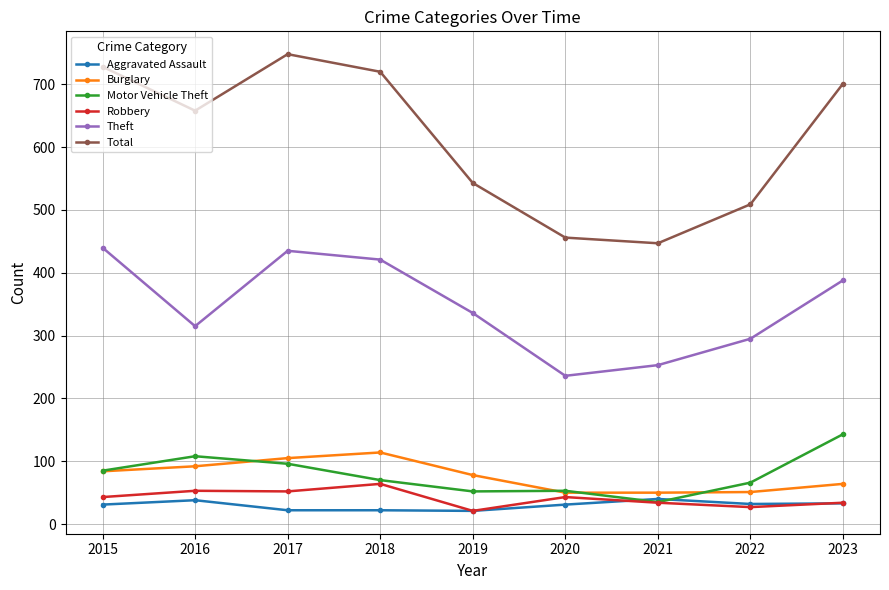

What is the spread (max minus min) of values at 2015?

697